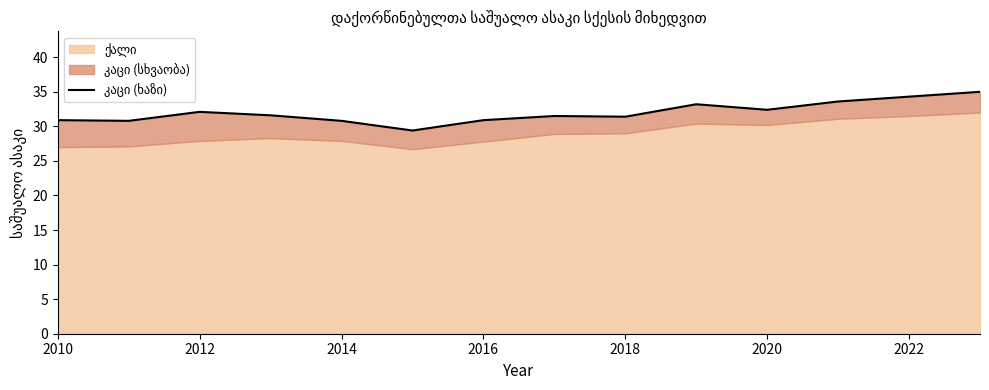

What is the ratio of the value at 2014 to the value at 2016?

1.0